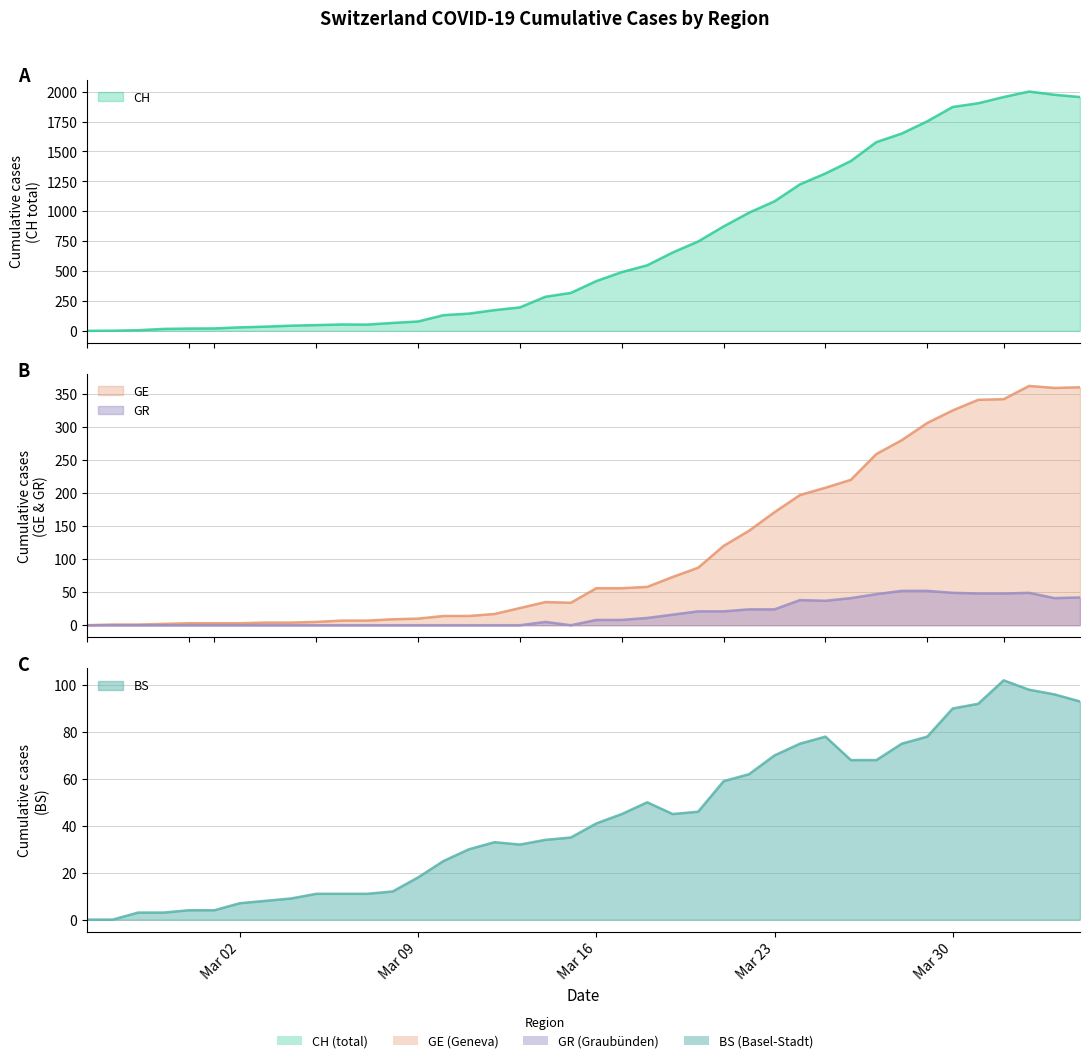

What is the value of the GE point at the 9th from the left?

4